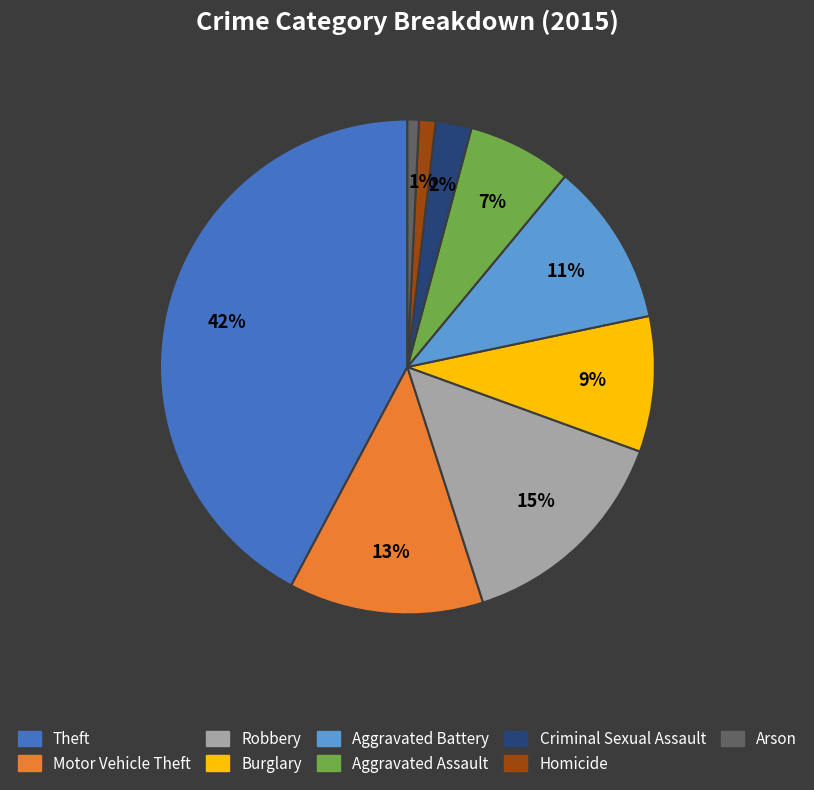

How many slices are in this pie chart?

9